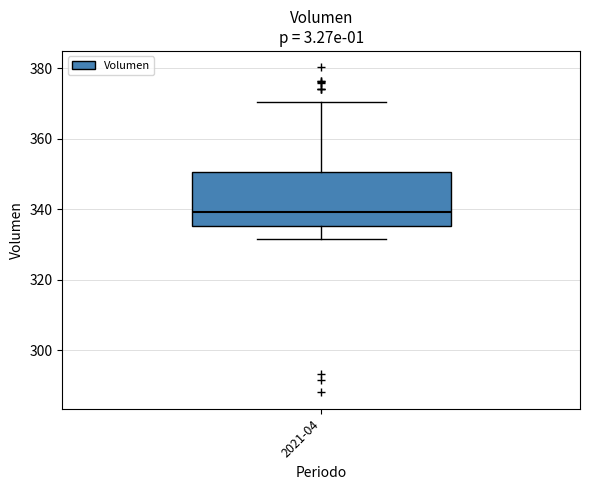

Transcribe this box plot: give where the median line is, the range the box spans, and where the two whiskers end, as read against the y-axis. The values are not printed on the chart, so give them approximately, as read against the axis.

median 340, box 336 to 350, whiskers 332 to 370